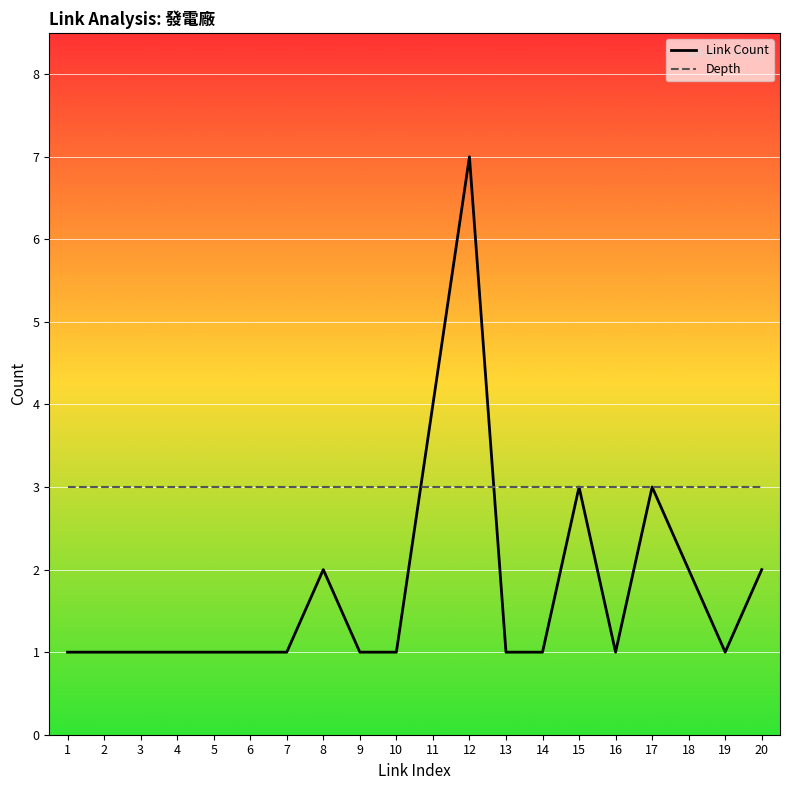

Where is Link Count nearest to the value 4?

11